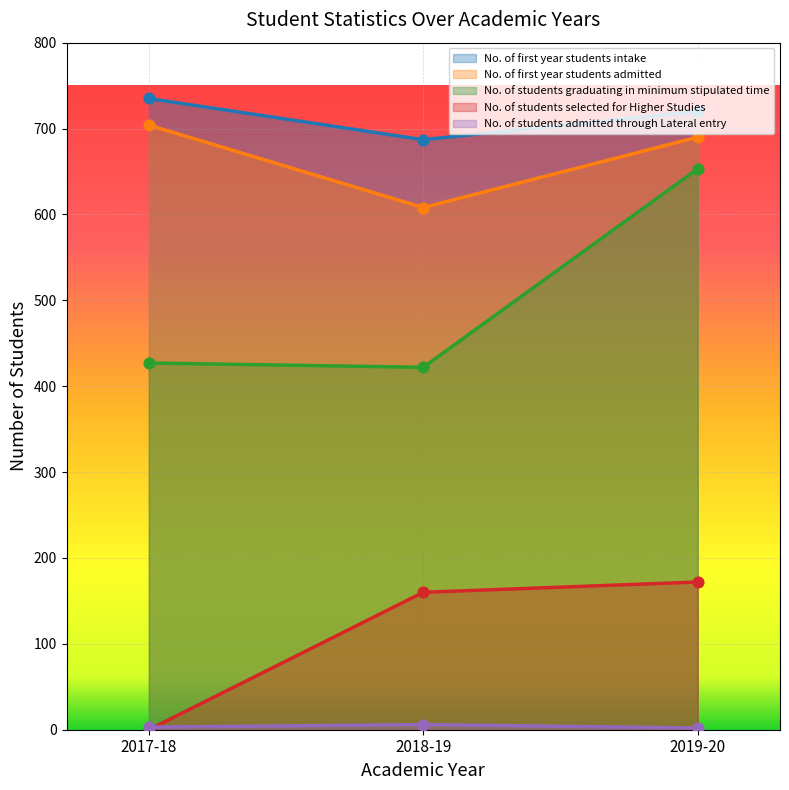

Which series contains the lowest Y value?

No. of students selected for Higher Studies